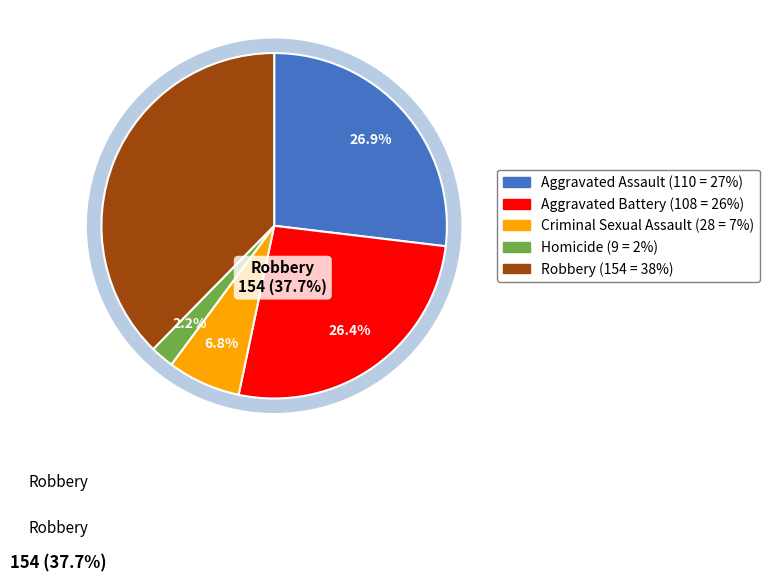

Between Homicide and Robbery, which is larger?

Robbery